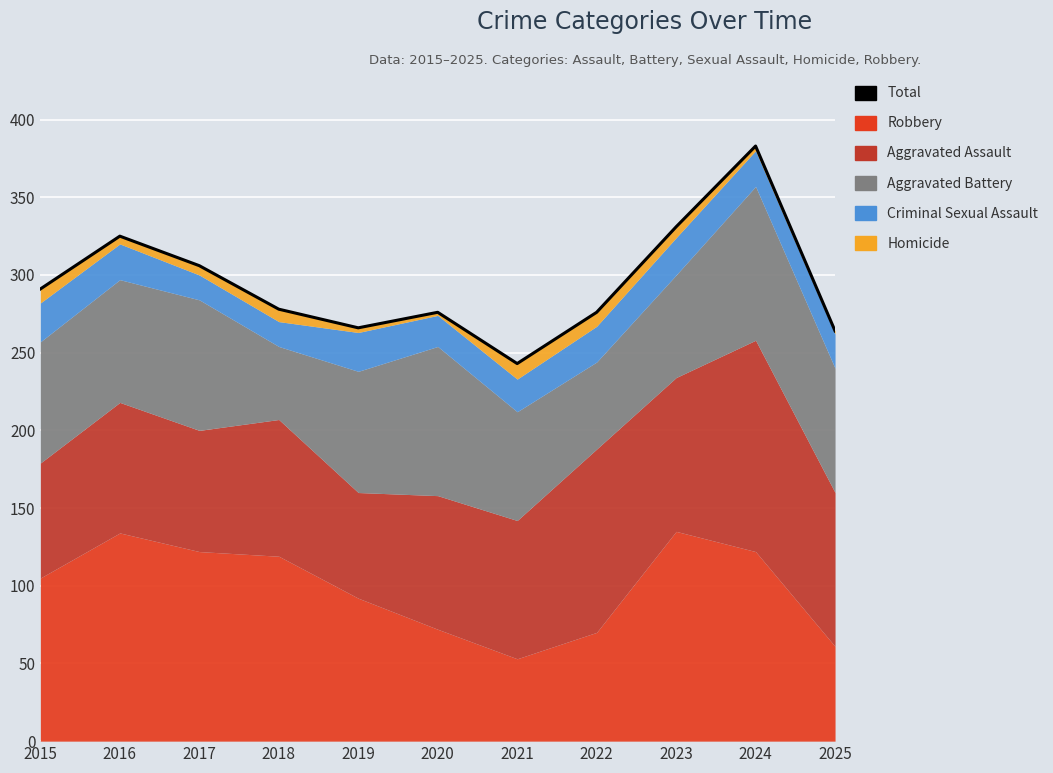

What is the sum of the values at 2020 and 2025?

540